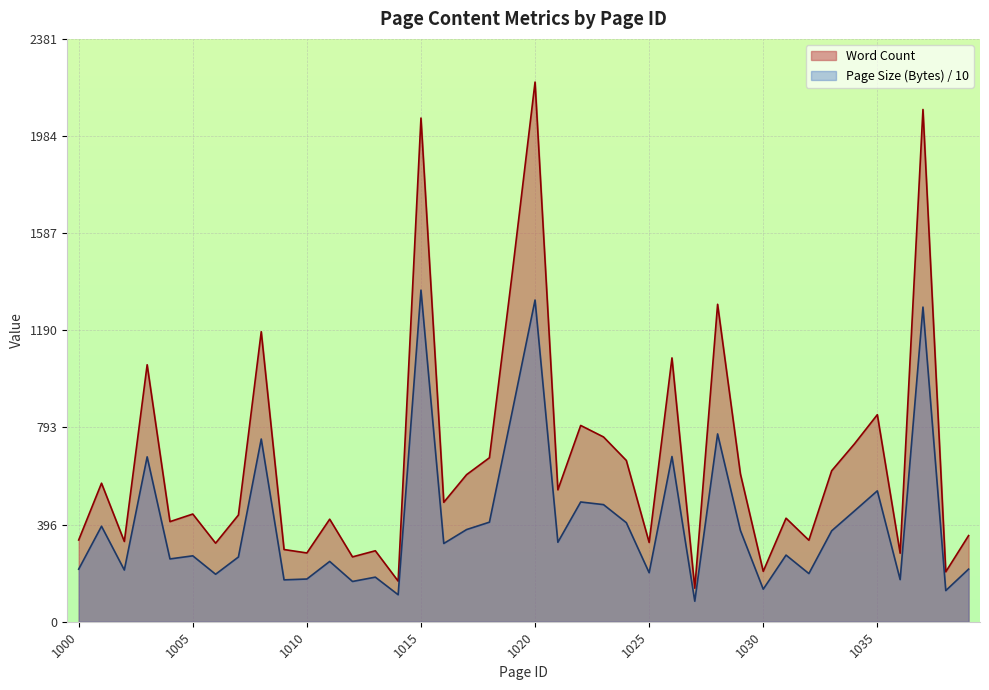

Rank the series at 1001 from lowest to highest value.

Page Size (Bytes), Word Count